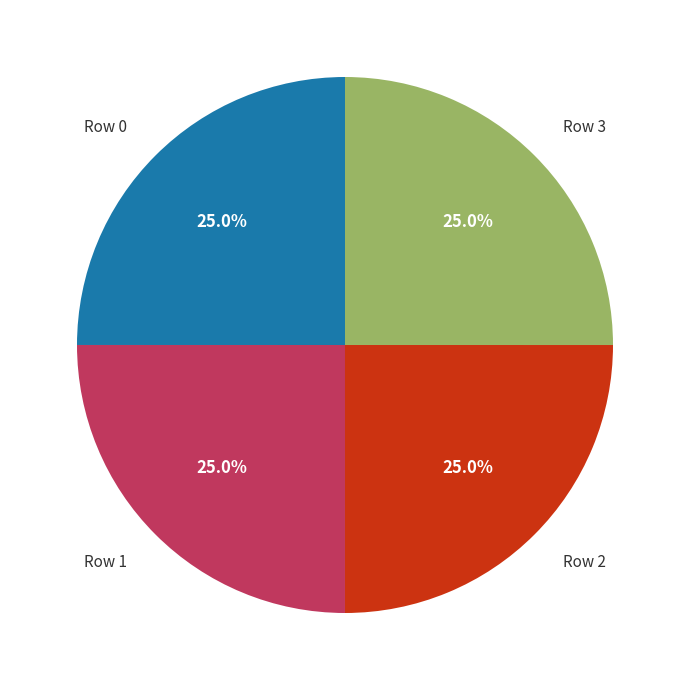

Is there a majority slice in this chart?

No